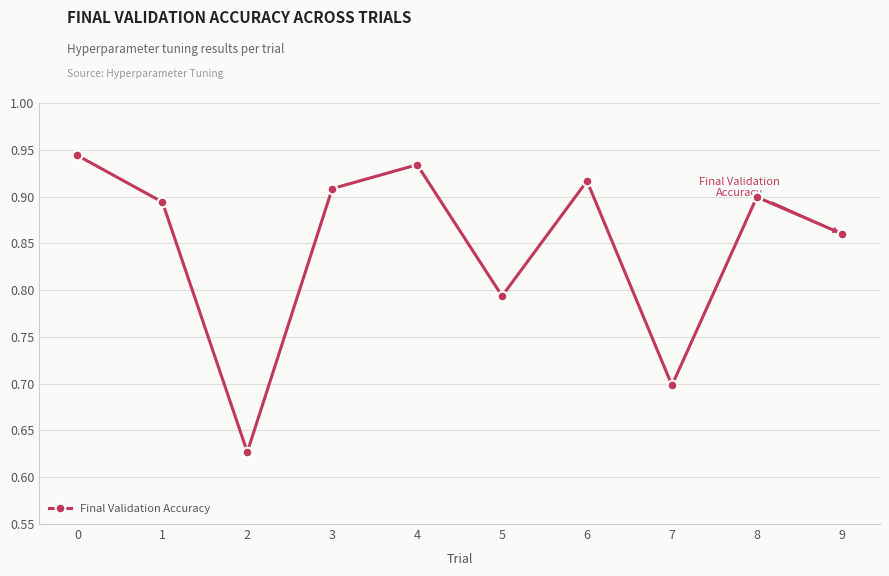

What is the change in value from 7 to 9?

+0.2